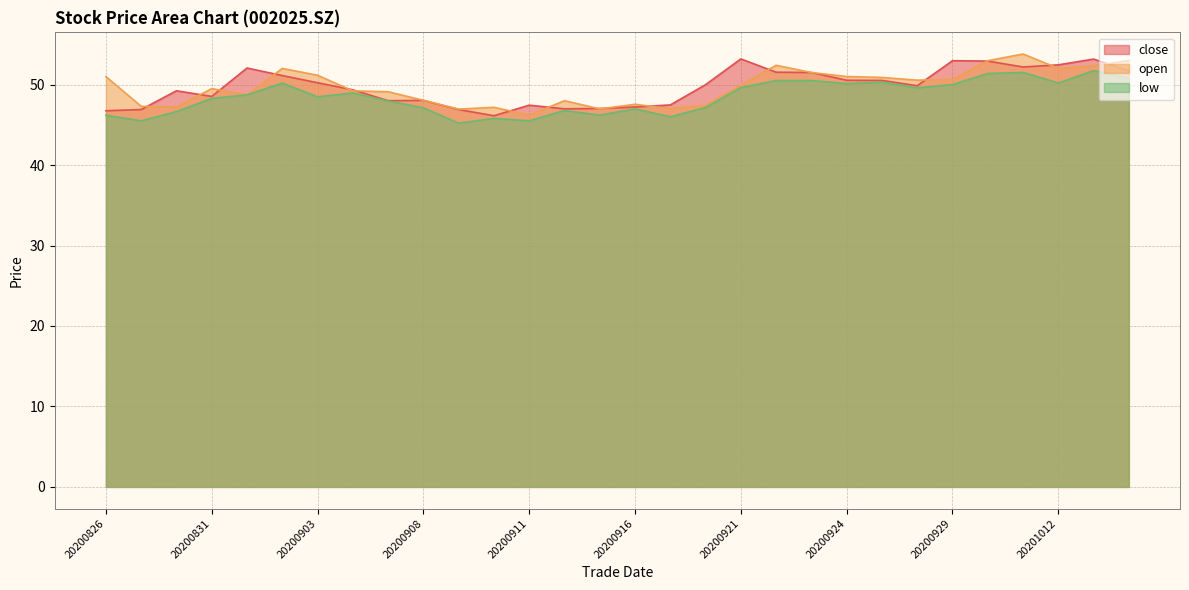

Where is the first local maximum for close?

20200828